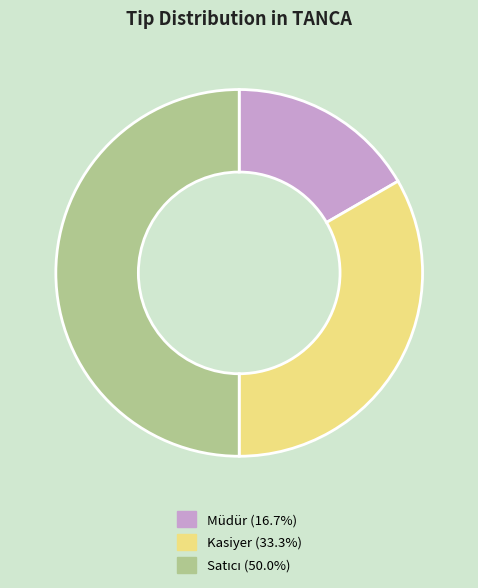

Does Müdür account for over 50% of the chart?

No